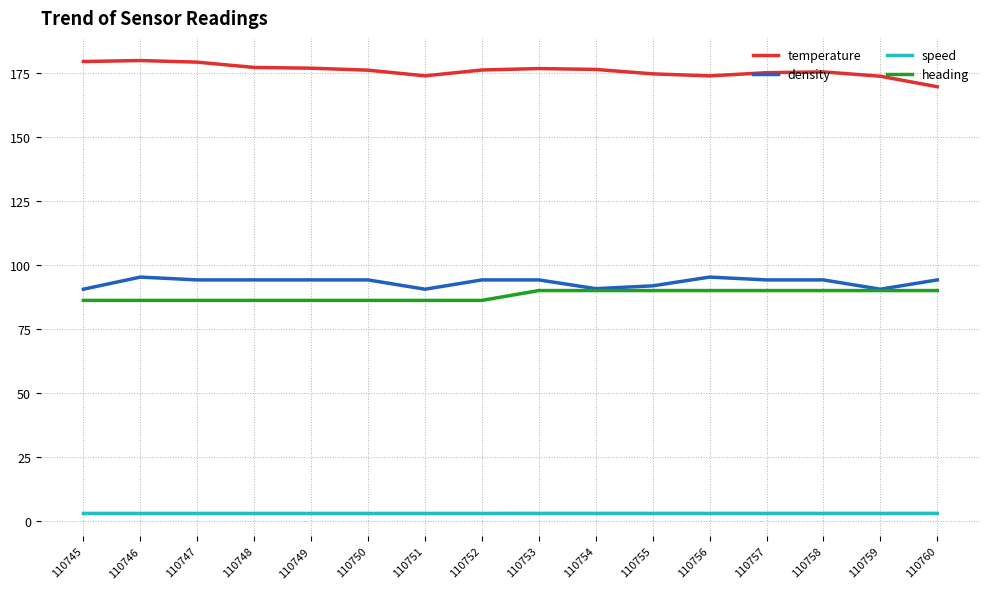

True or false: temperature and heading cross at least once.

False